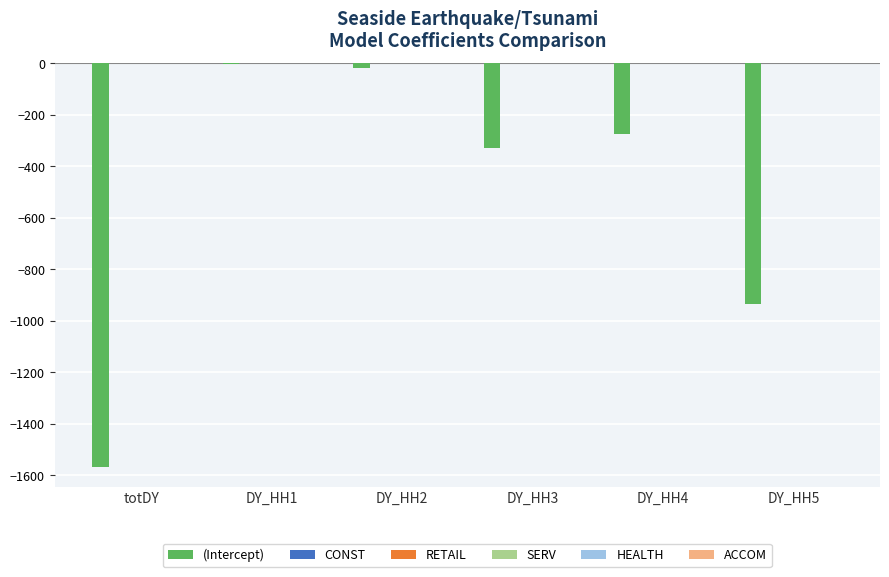

Where is (Intercept) nearest to the value -784?

DY_HH5